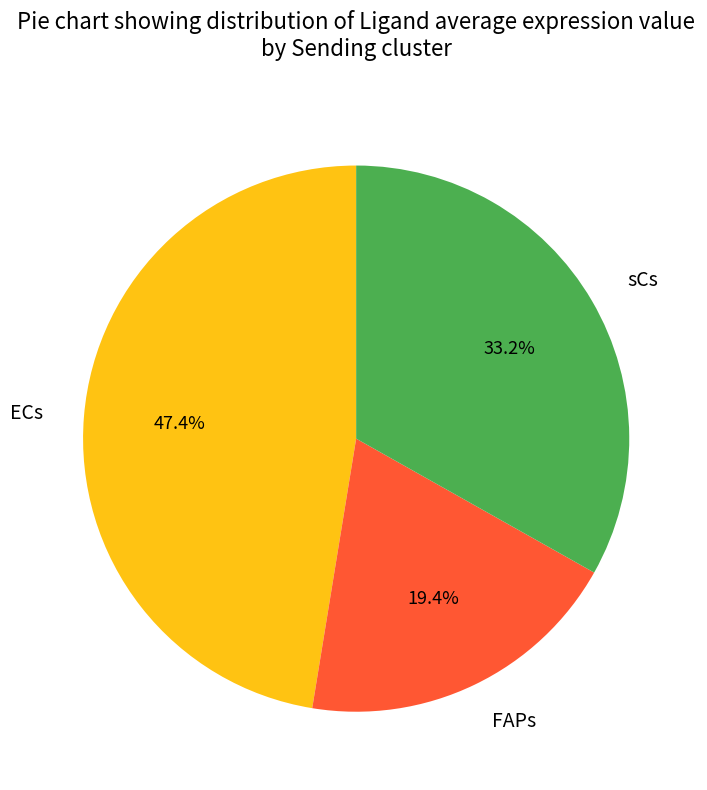

Which slice is the largest?

ECs